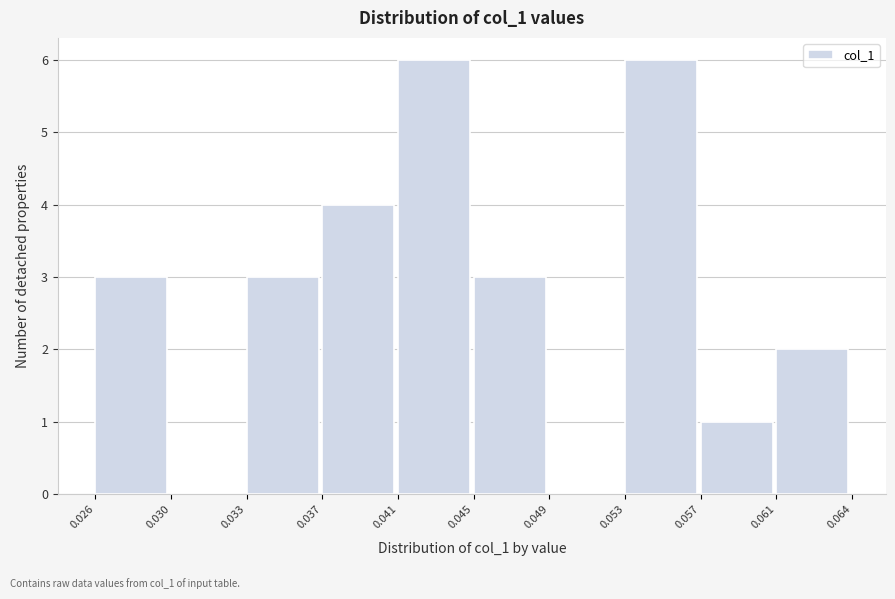

Reading left to right, transcribe all the data shown in this chart.

0.026=3	0.030=0	0.033=3	0.037=4	0.041=6	0.045=3	0.049=0	0.053=6	0.057=1	0.061=2